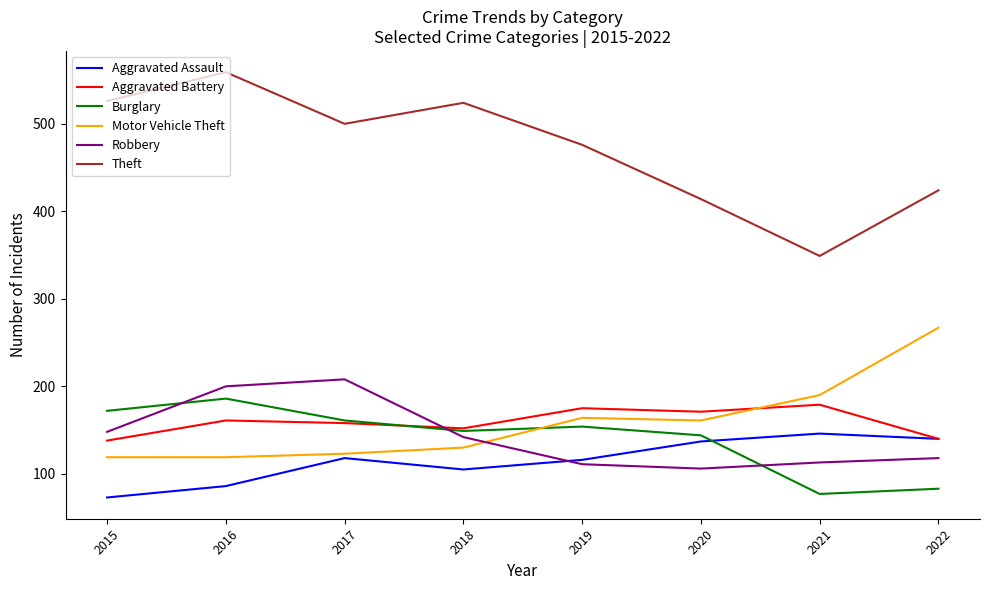

Between 2018 and 2022, which series saw the biggest shift?

Motor Vehicle Theft